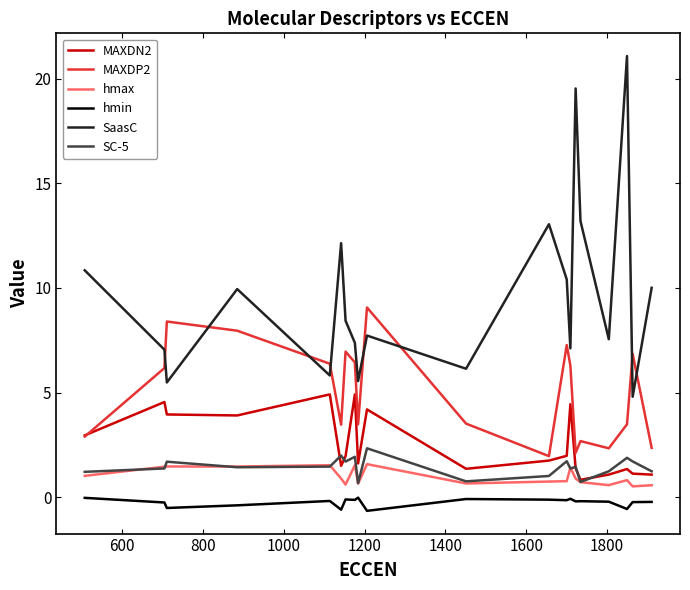

True or false: hmin and hmax intersect in this chart.

False